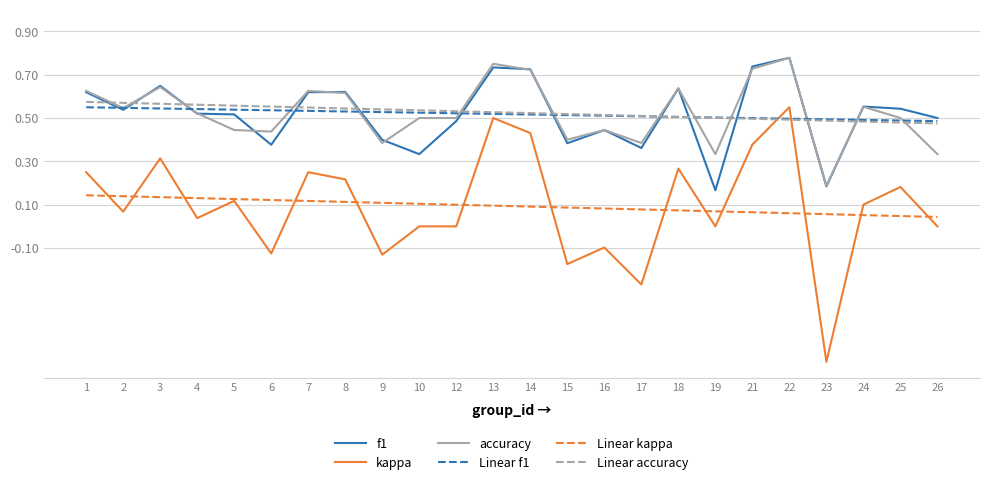

Where is the first local maximum for accuracy?

3